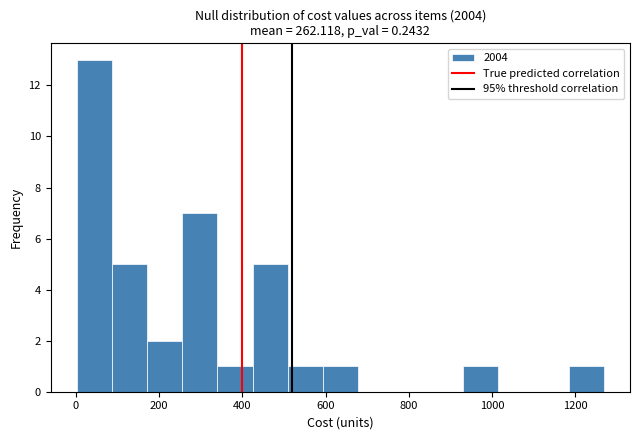

Which range on the x-axis has the tallest bar?

0 to 80